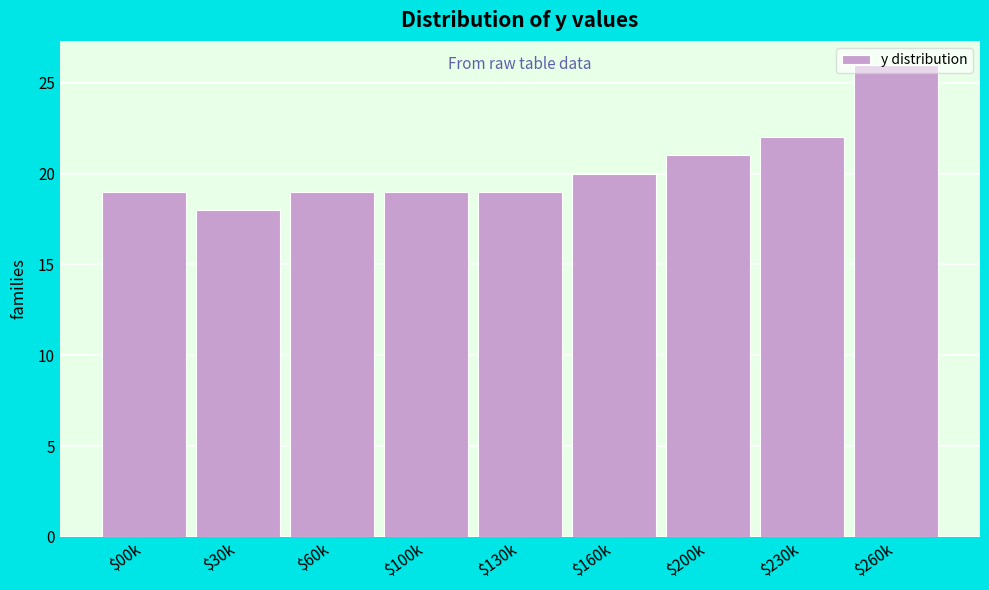

What is the minimum value shown in the chart?

18